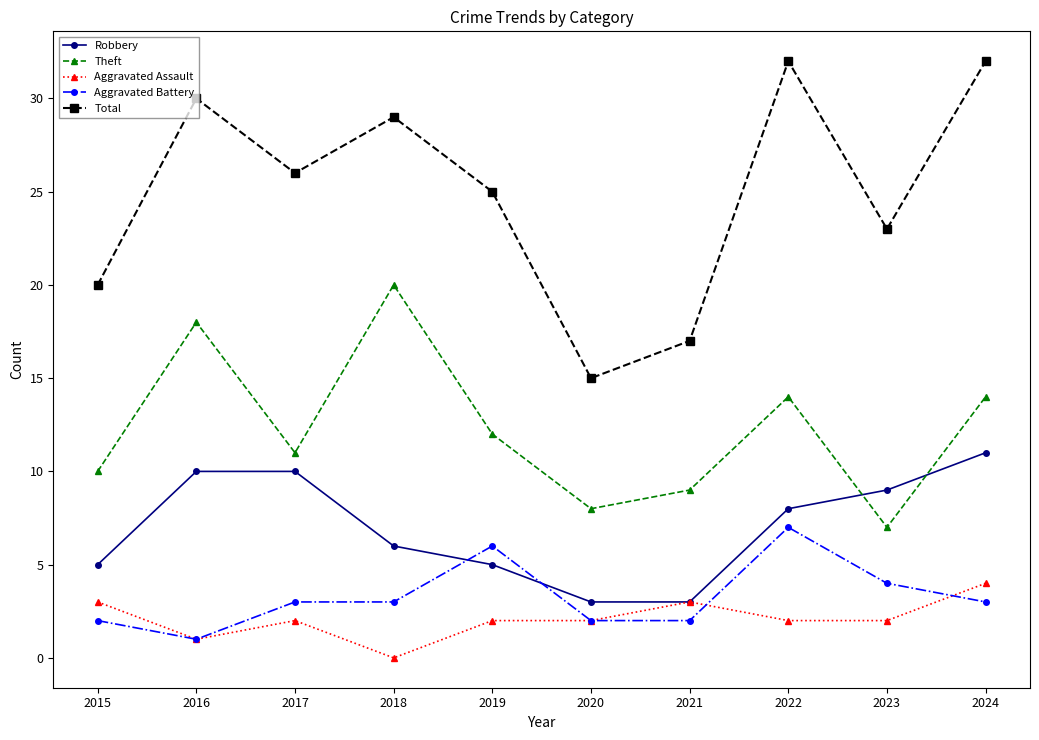

Reading left to right, list all the values displayed in this chart.

Robbery: 5	10	10	6	5	3	3	8	9	11
Theft: 10	18	11	20	12	8	9	14	7	14
Aggravated Assault: 3	1	2	0	2	2	3	2	2	4
Aggravated Battery: 2	1	3	3	6	2	2	7	4	3
Total: 20	30	26	29	25	15	17	32	23	32